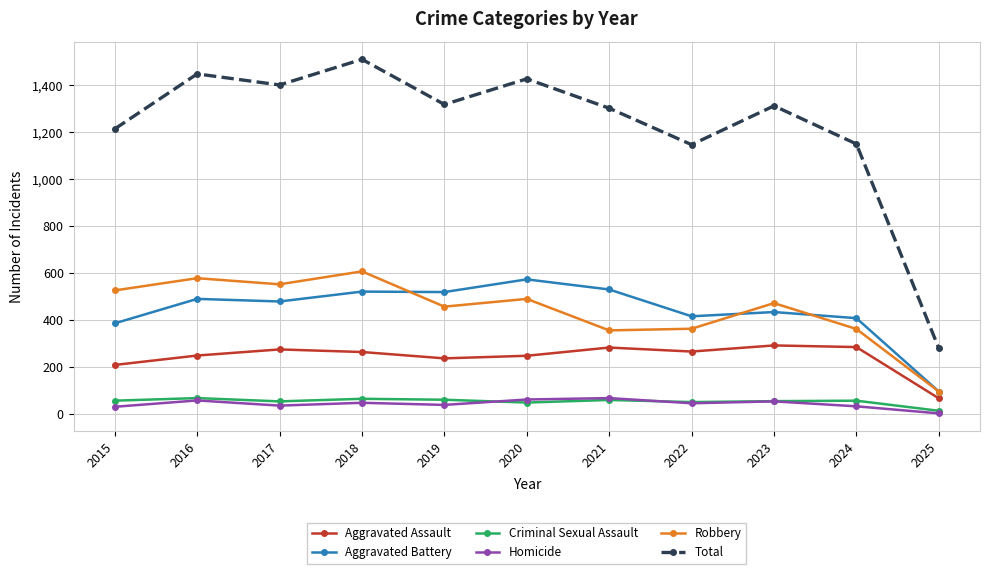

The value of Total at 2022 is 1147. True or false?

True